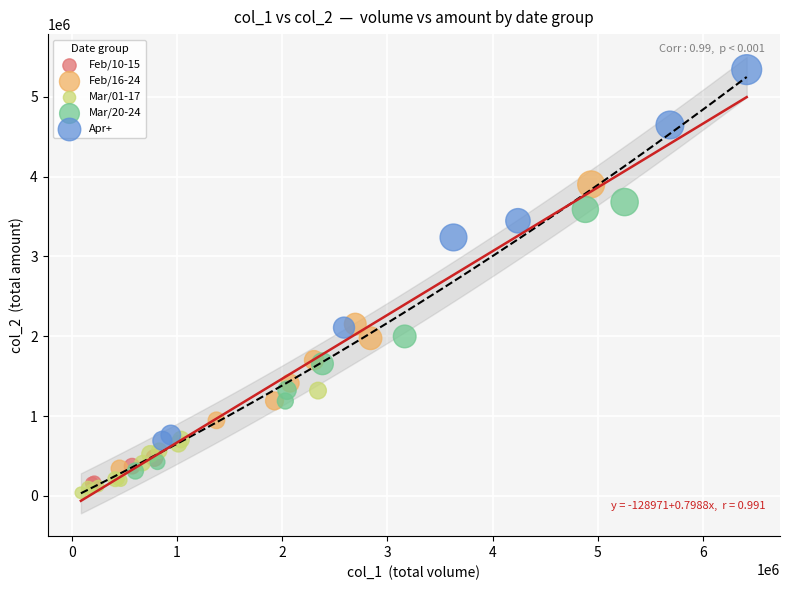

Which series reaches the maximum Y coordinate?

Apr+